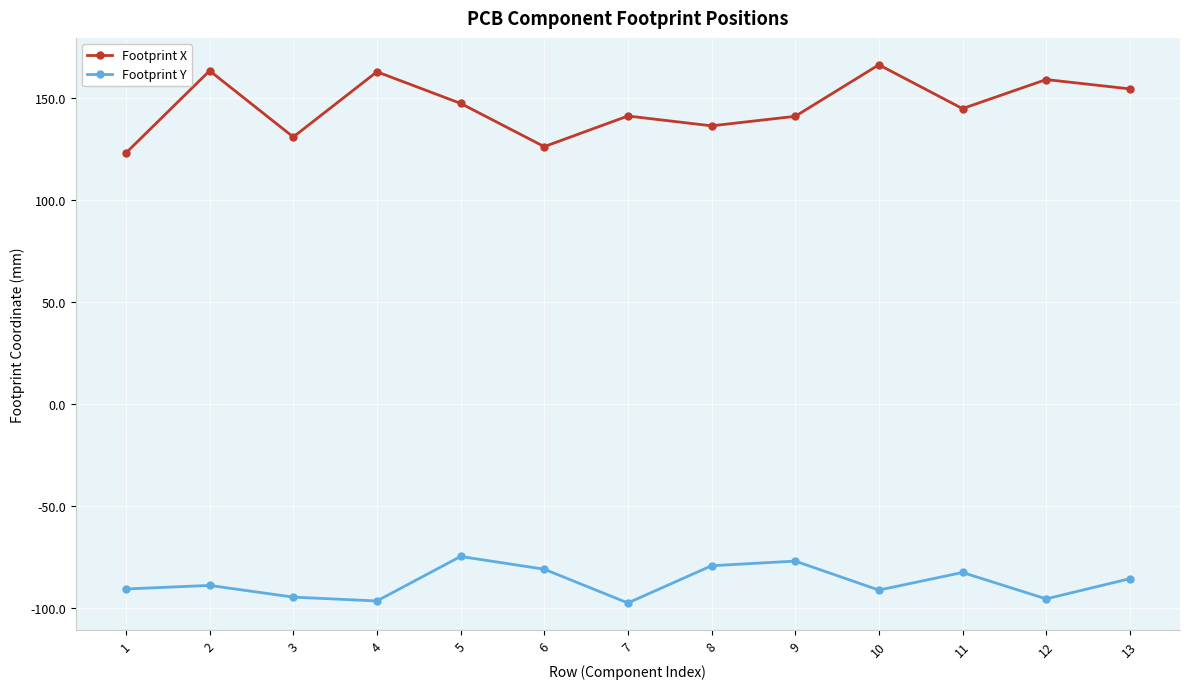

What is the sum of the Footprint X values at 11 and 5?

292.1